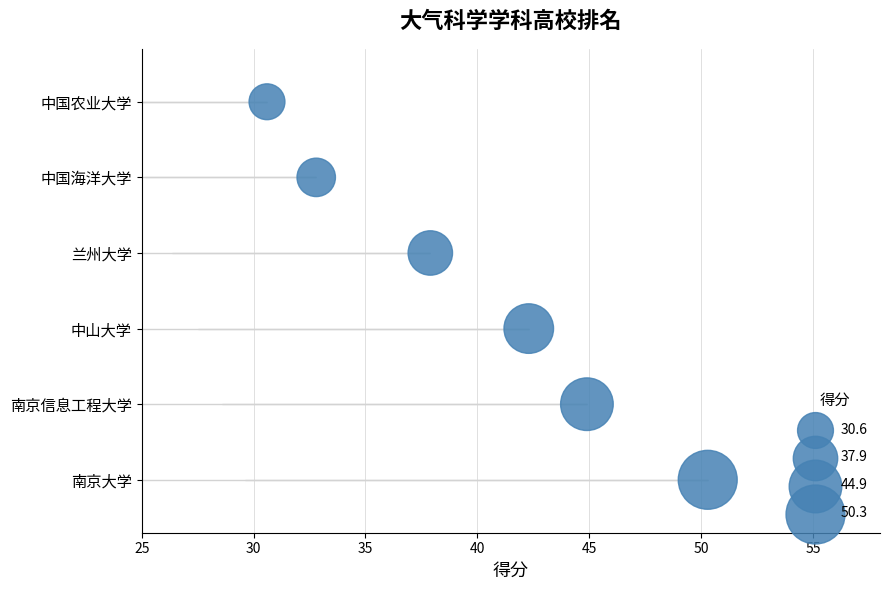

What is the change in value from 35 to 45?

+2